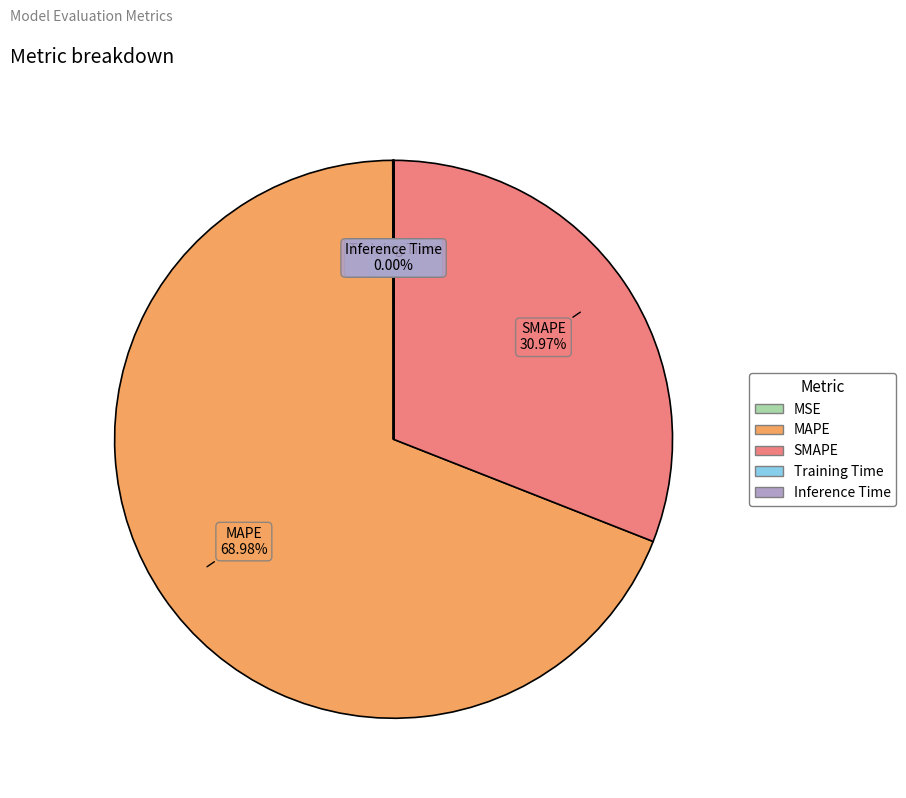

How much of the chart is everything except MAPE?

31.0%